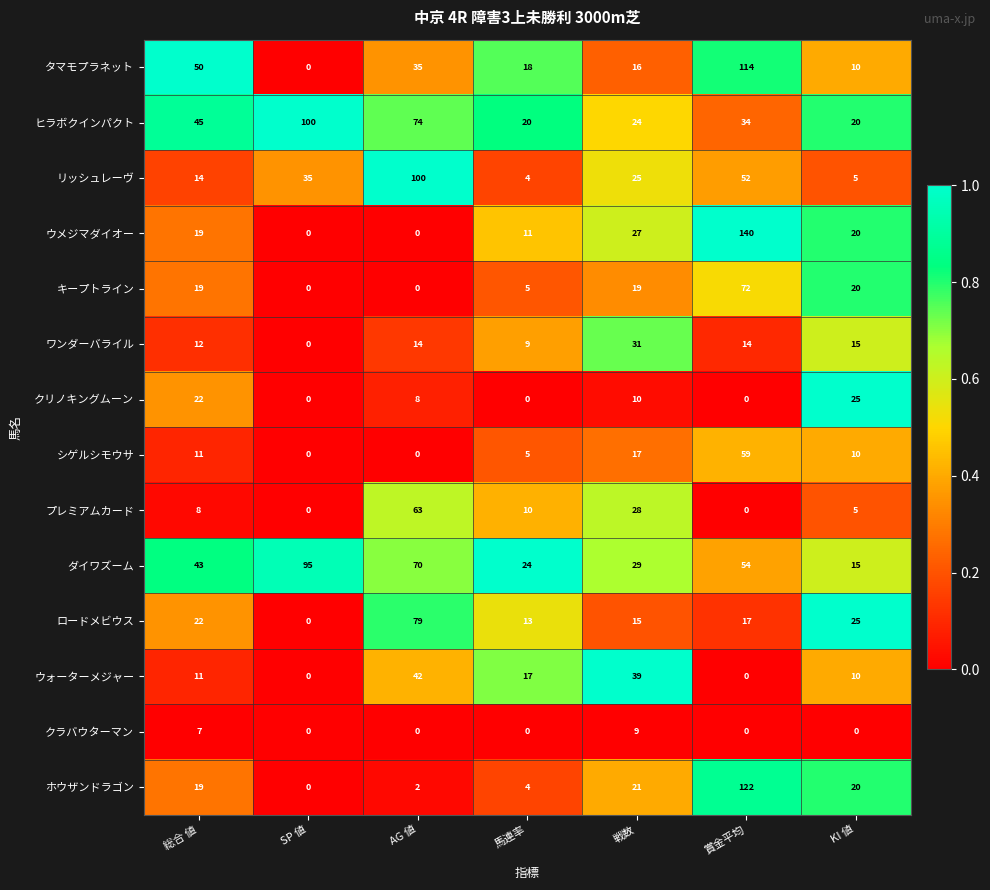

Which label corresponds to the largest value in the chart?

賞金平均